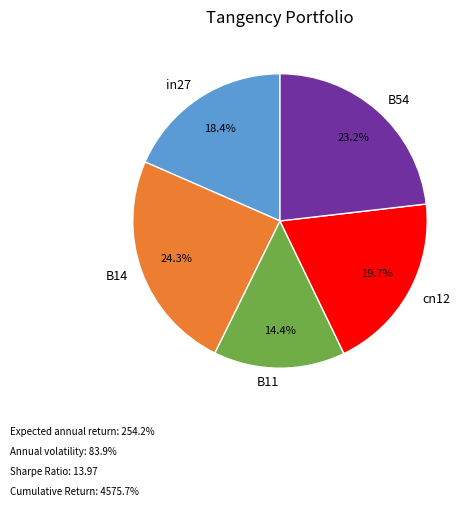

To the nearest percent, what is the combined percentage of in27 and B14?

43%